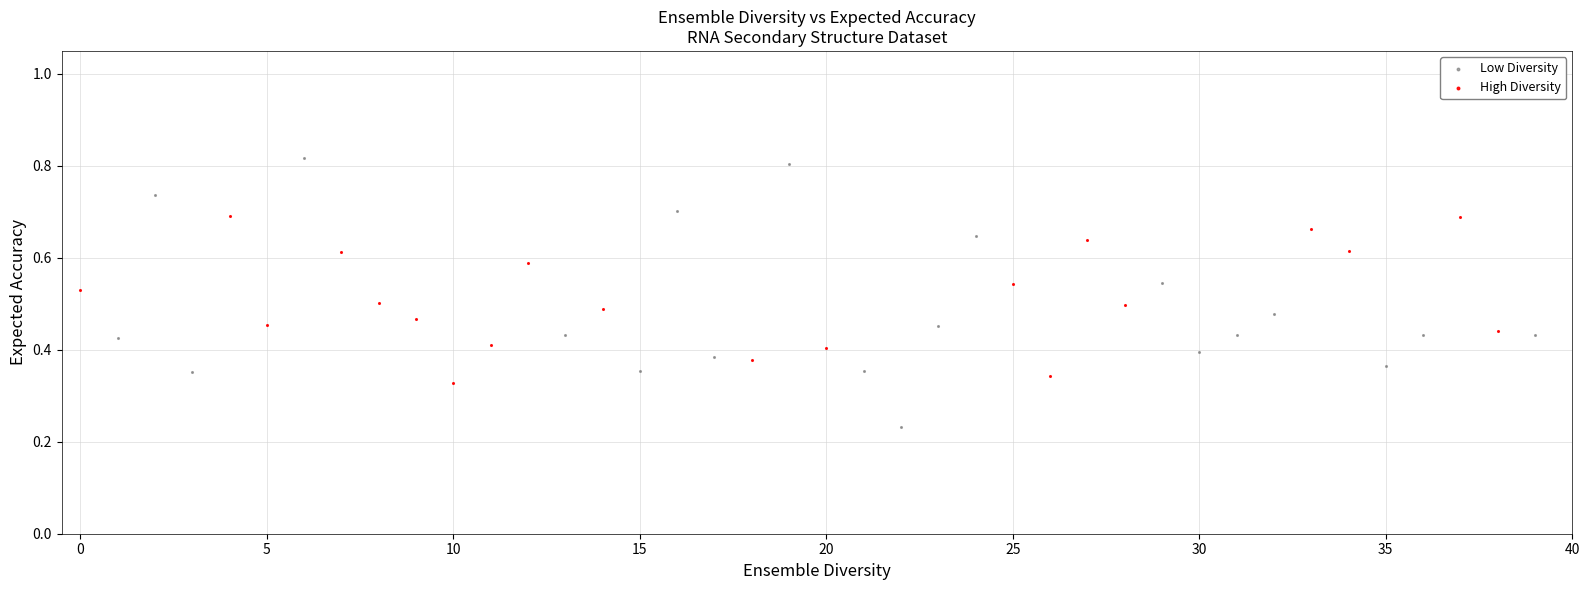

Which series contains the lowest Y value?

Low Diversity